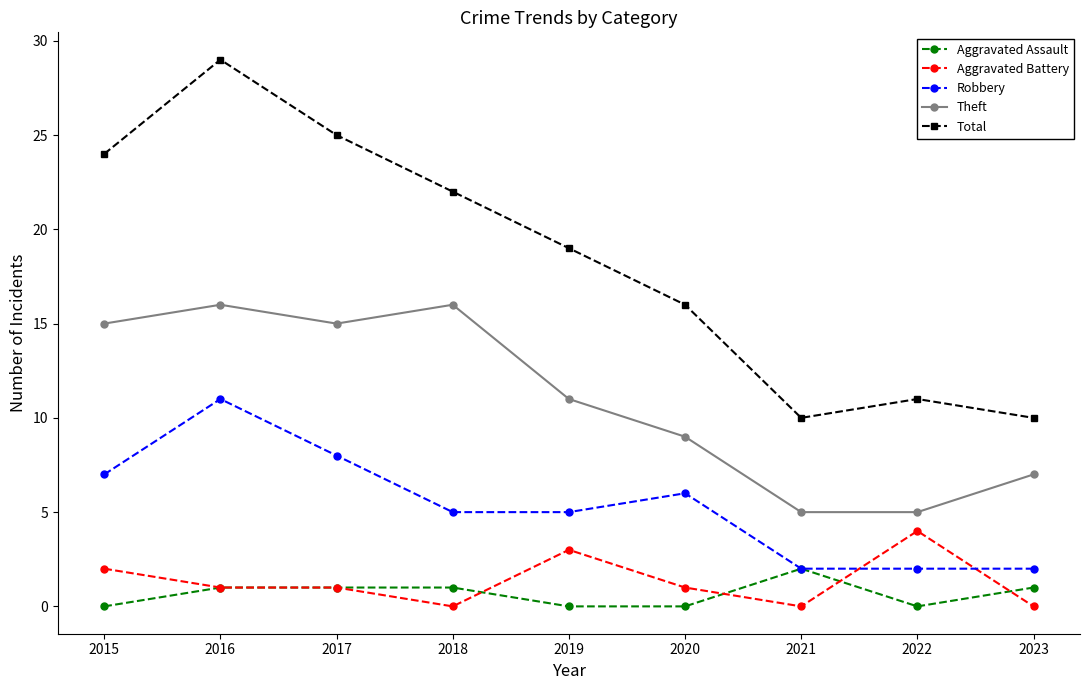

At which category is the sum across all series the highest?

2016